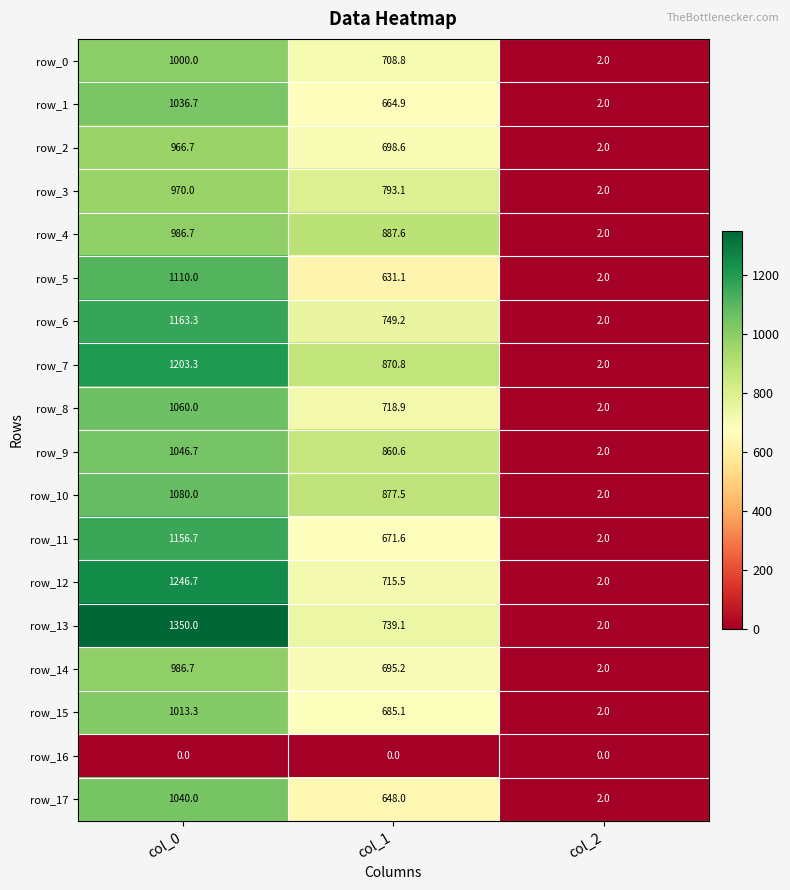

Reading left to right, what are all the values shown in this chart?

row_0: 1000.0	708.8	2.0
row_1: 1036.7	664.9	2.0
row_2: 966.7	698.6	2.0
row_3: 970.0	793.1	2.0
row_4: 986.7	887.6	2.0
row_5: 1110.0	631.1	2.0
row_6: 1163.3	749.2	2.0
row_7: 1203.3	870.8	2.0
row_8: 1060.0	718.9	2.0
row_9: 1046.7	860.6	2.0
row_10: 1080.0	877.5	2.0
row_11: 1156.7	671.6	2.0
row_12: 1246.7	715.5	2.0
row_13: 1350.0	739.1	2.0
row_14: 986.7	695.2	2.0
row_15: 1013.3	685.1	2.0
row_16: 0.0	0.0	0.0
row_17: 1040.0	648.0	2.0